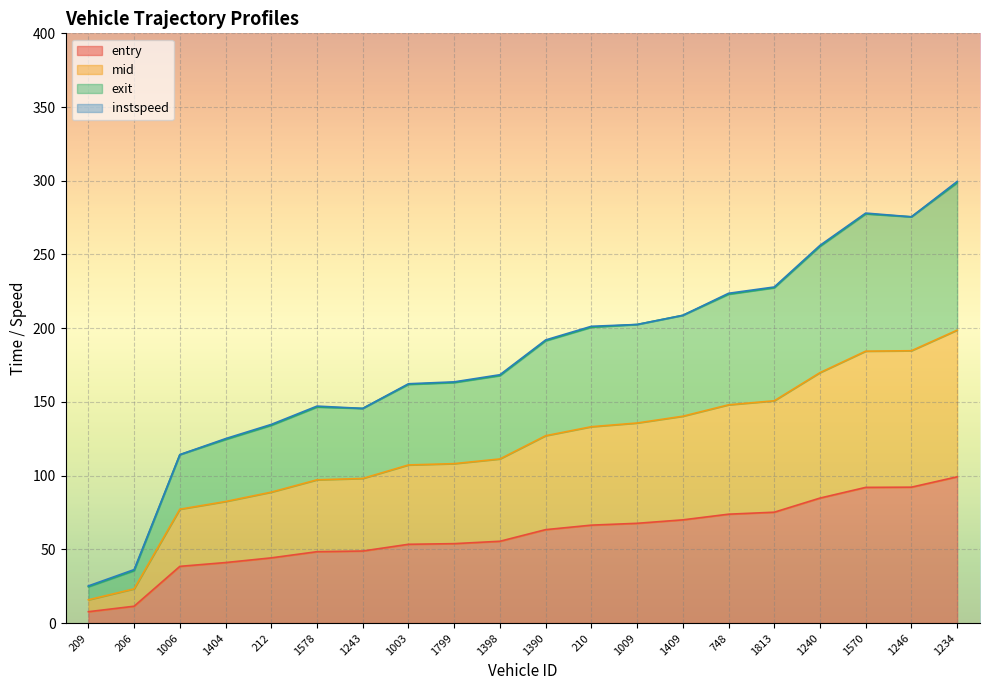

Where does the entry series first go above 63?

1390